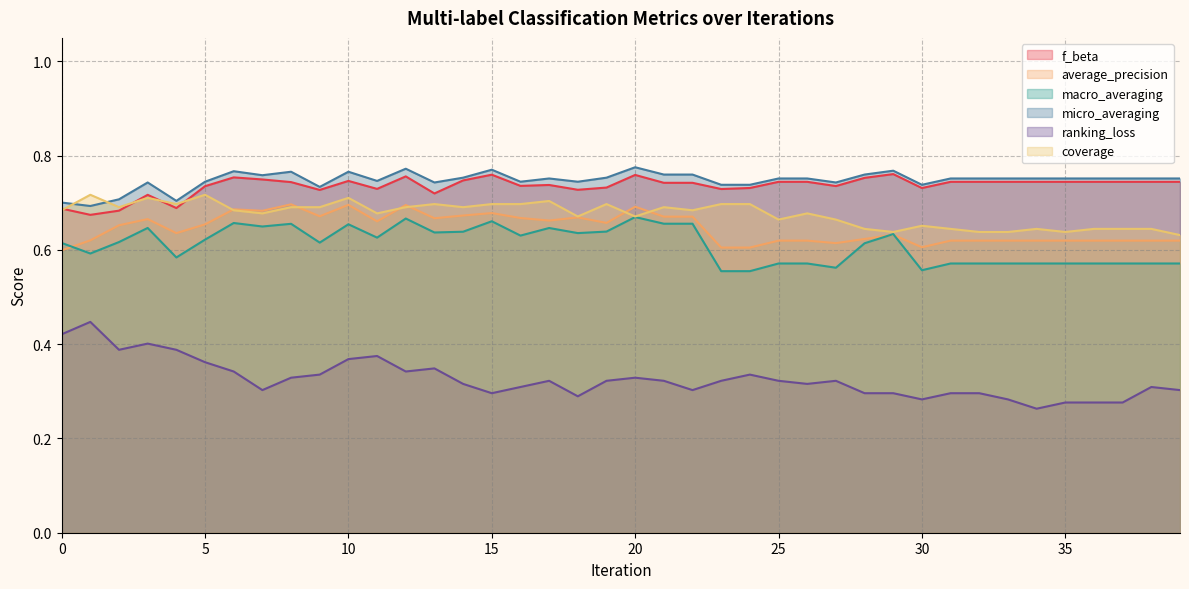

What is the minimum value shown in the chart?

0.3